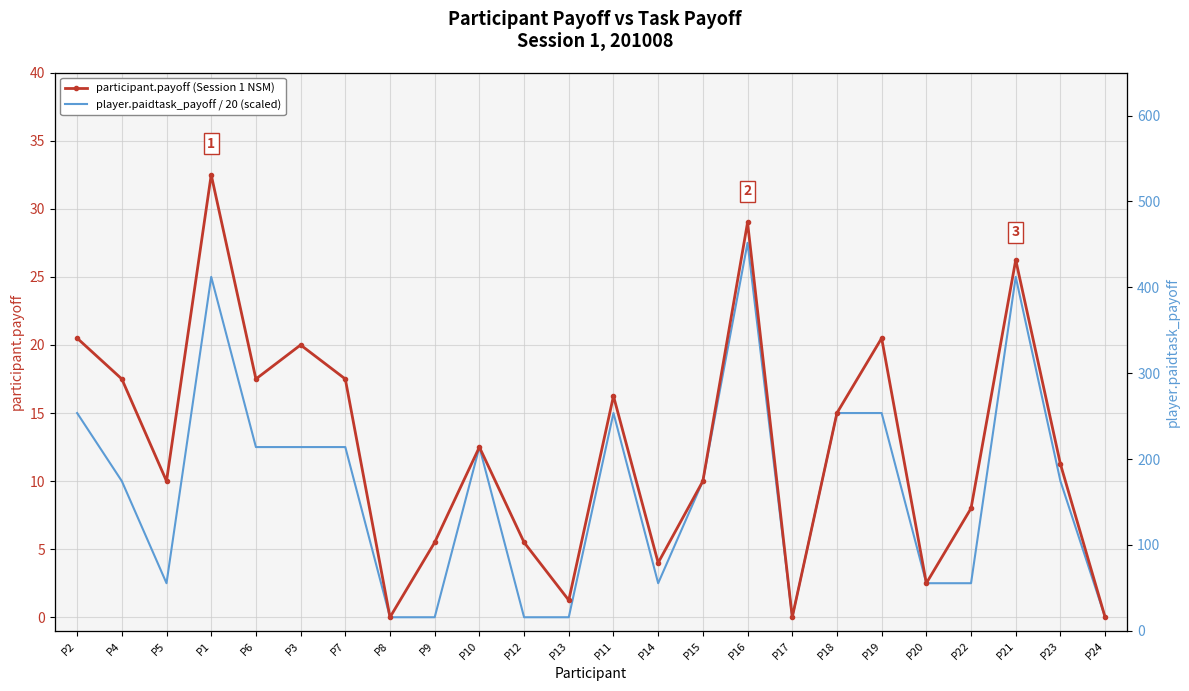

Which series changed the most between P3 and P13?

player.paidtask_payoff